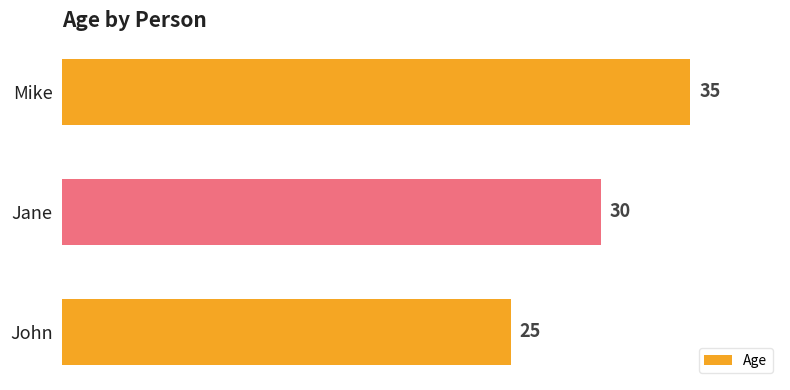

Reading bottom to top, list all the values displayed in this chart.

25	30	35